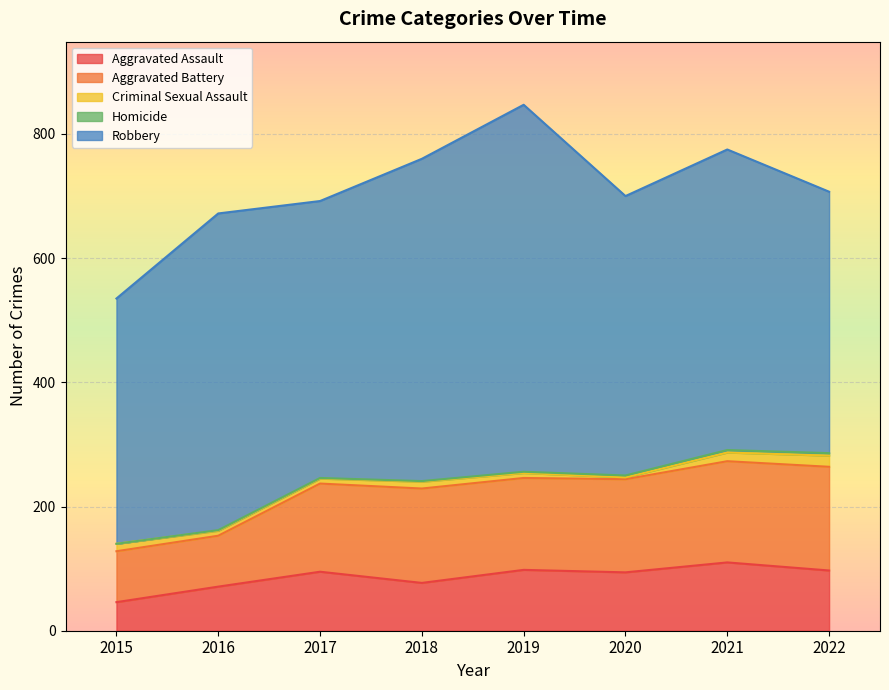

True or false: Homicide and Criminal Sexual Assault cross at least once.

False